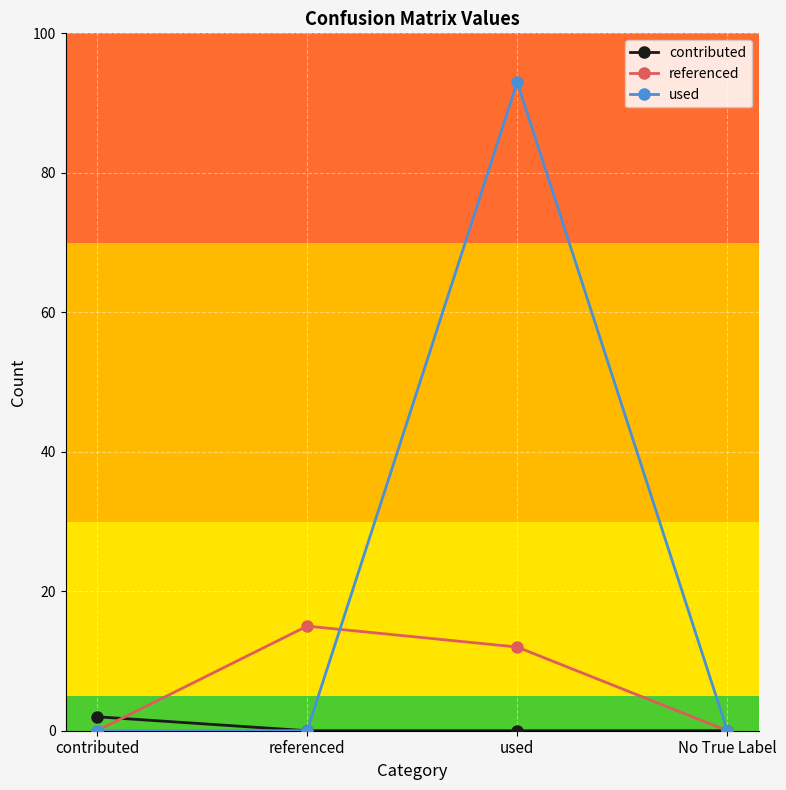

Which series has the largest range (max minus min)?

used